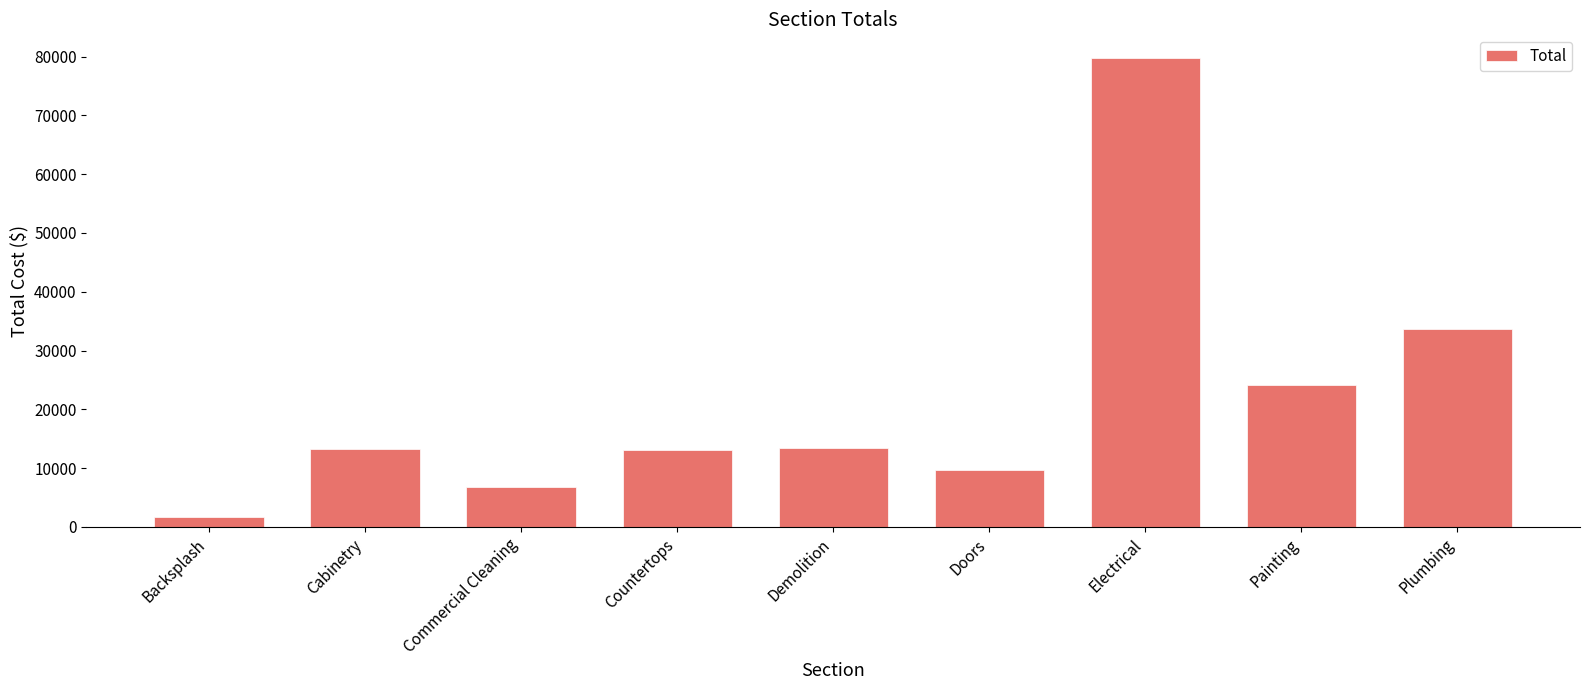

At which category does the chart reach its minimum across all series?

Backsplash